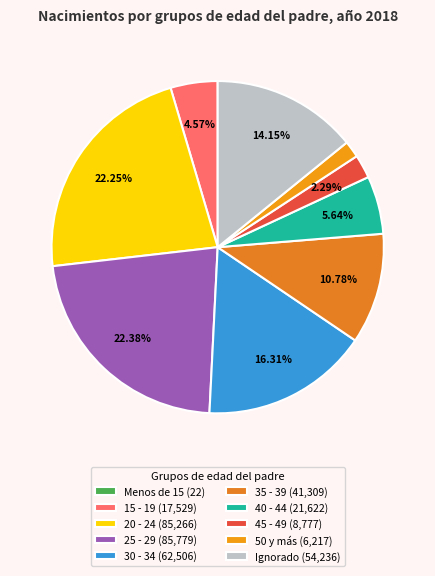

Is there a majority slice in this chart?

No